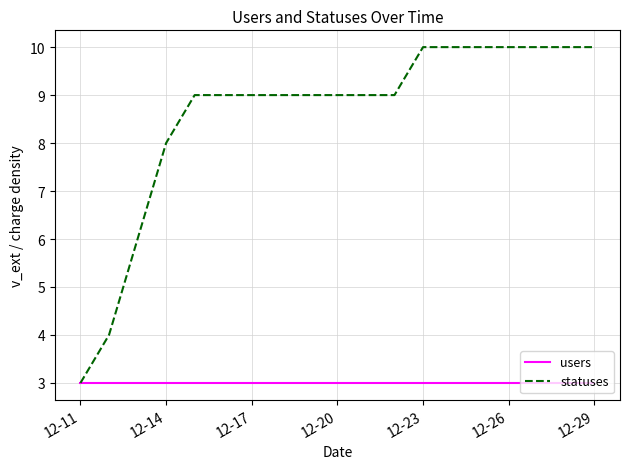

What is the difference between the second highest and second lowest values in the statuses series?

6